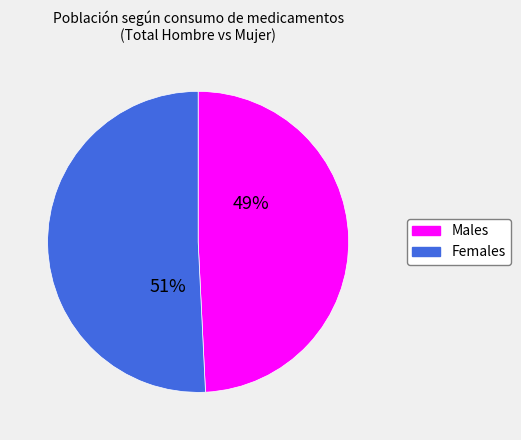

To the nearest percent, what is the difference between the largest and smallest slice percentages?

2%